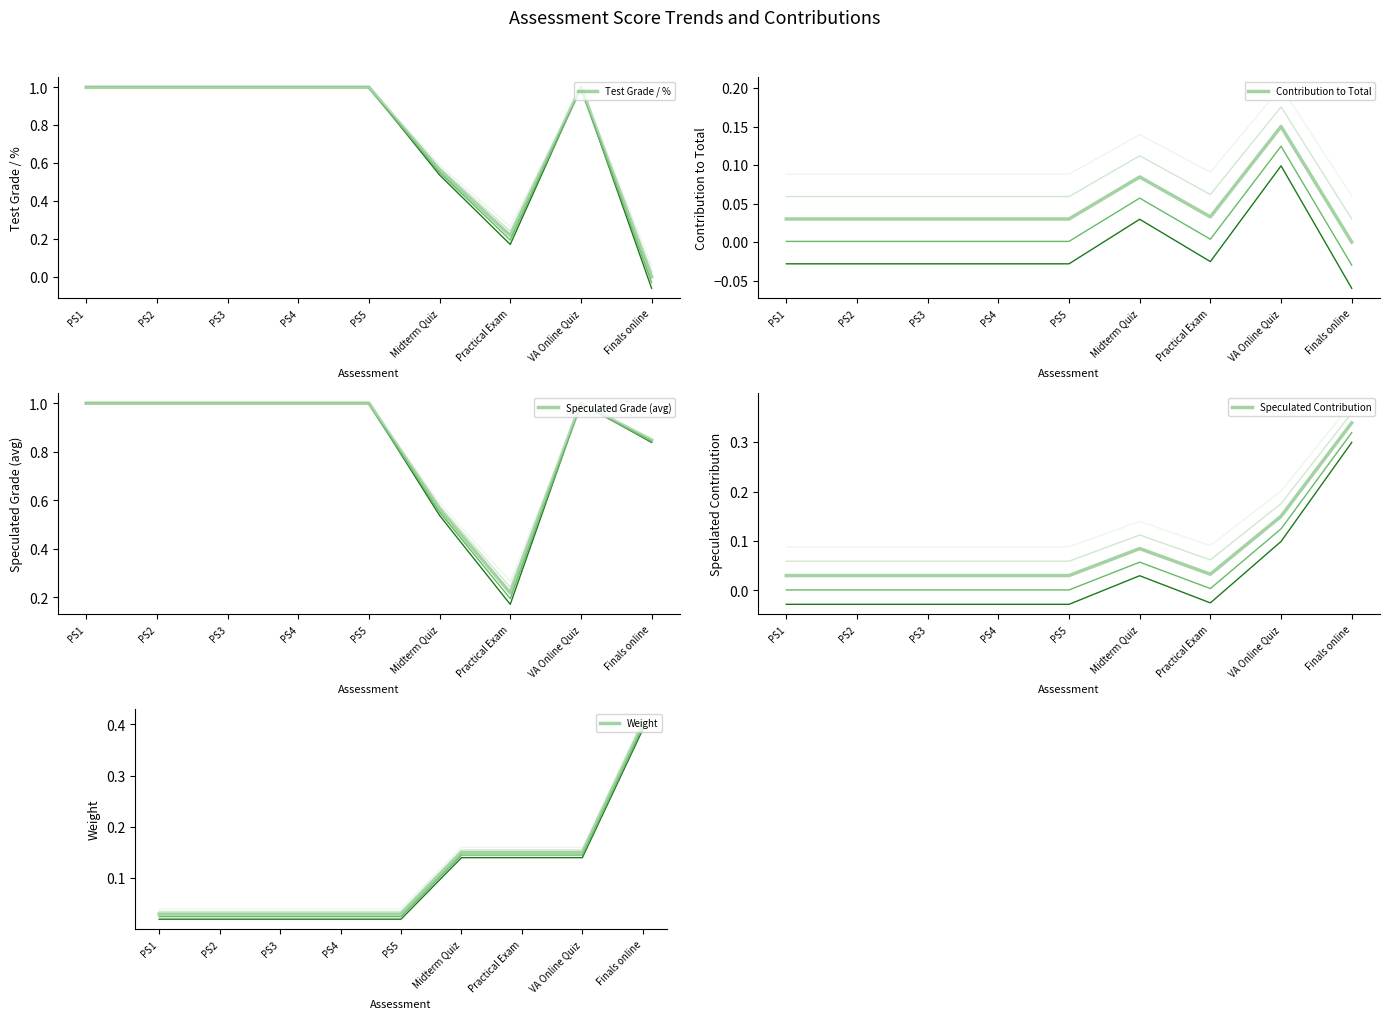

What is the label of the 7th point from the left?

Practical Exam